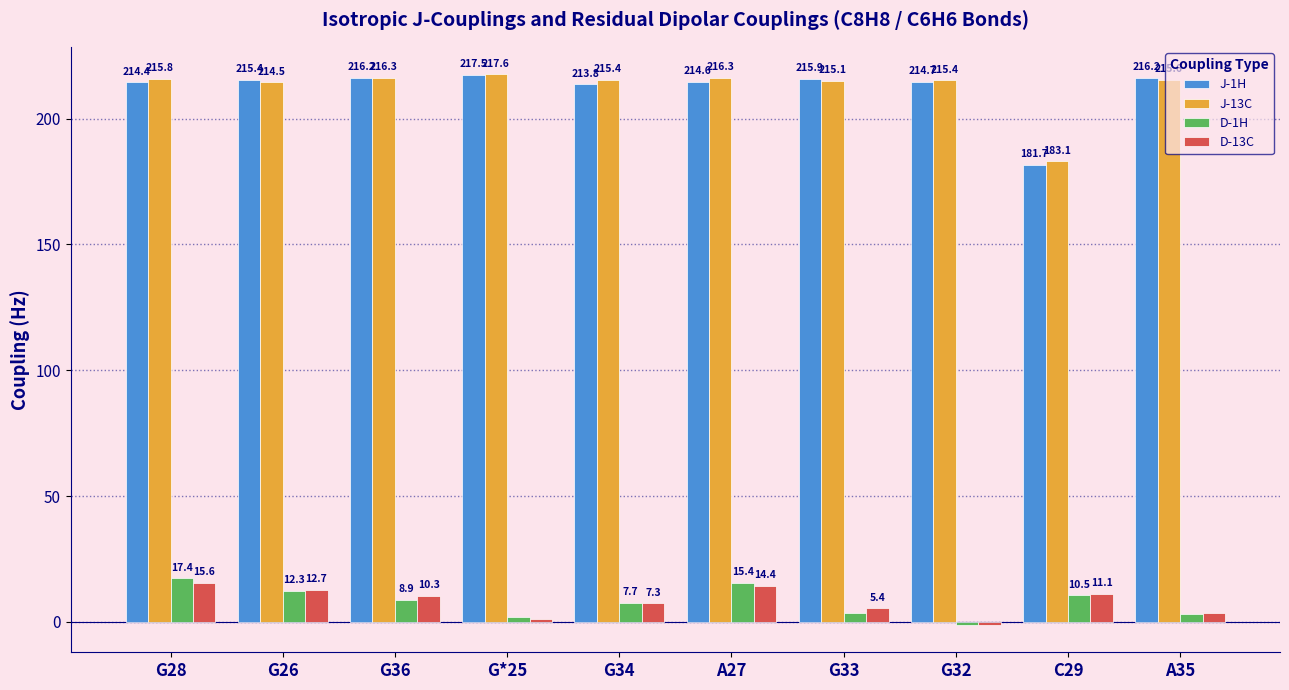

Count the number of categories in the chart.

10